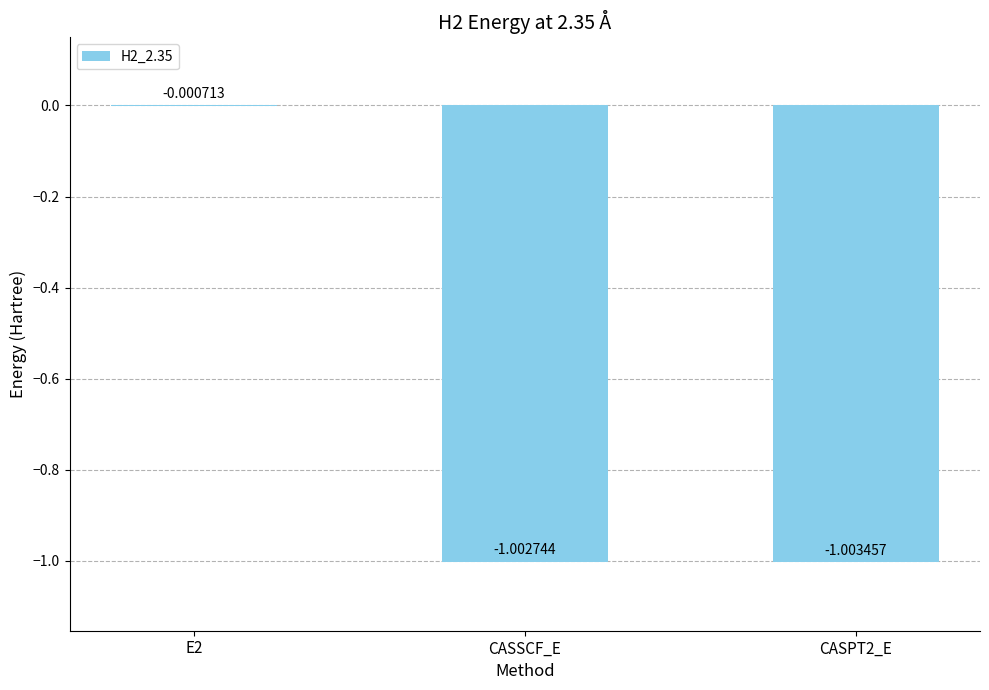

Between CASSCF_E and CASPT2_E, which is larger?

CASSCF_E